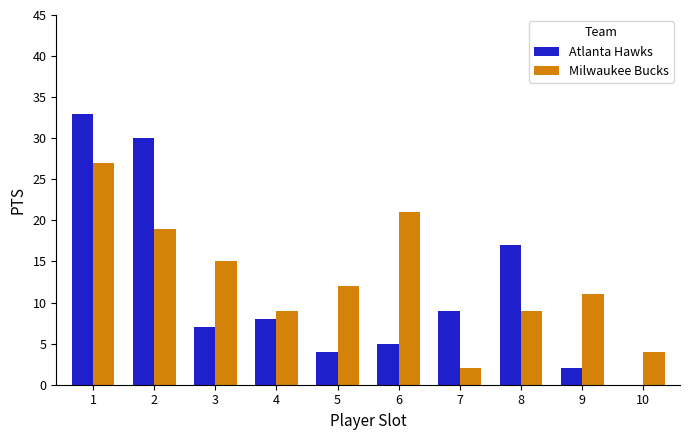

What are all the series names shown in the legend?

Atlanta Hawks, Milwaukee Bucks